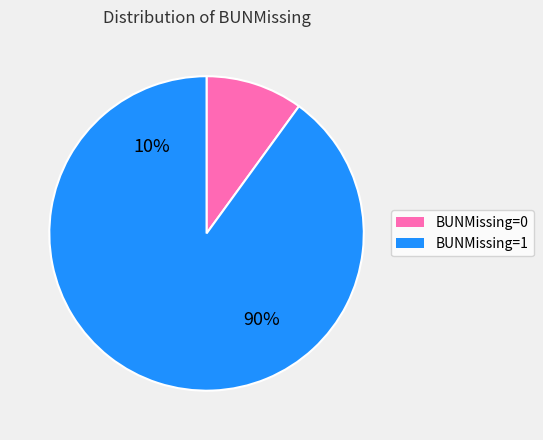

Which category has the biggest portion of the pie?

BUNMissing=1